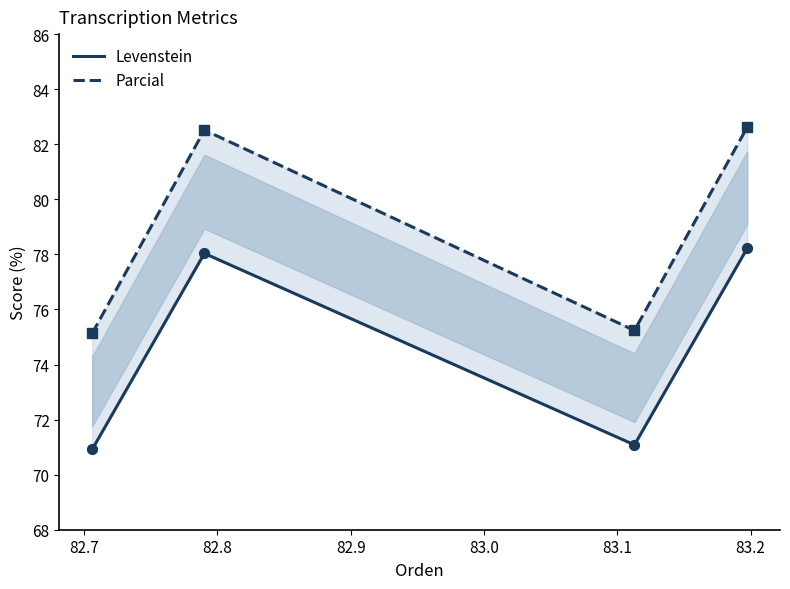

Which series reaches the maximum Y coordinate?

Parcial